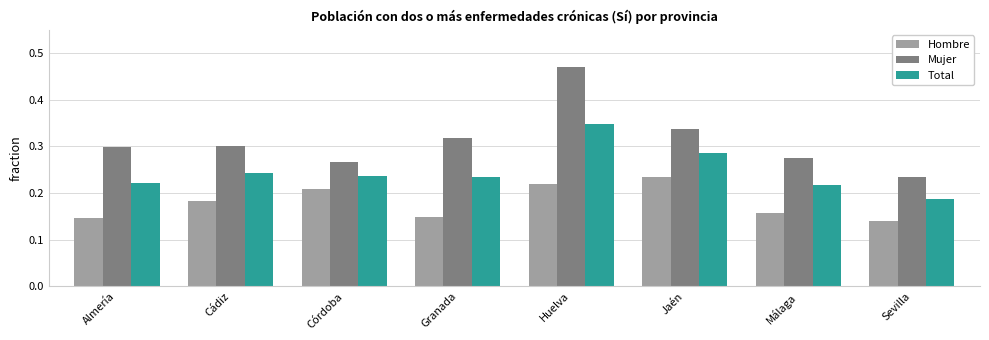

Which series has the largest range (max minus min)?

Mujer